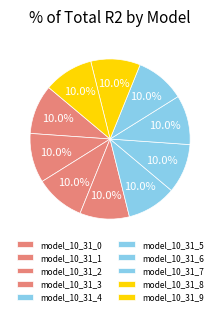

True or false: model_10_31_8 accounts for 10% of the total.

True